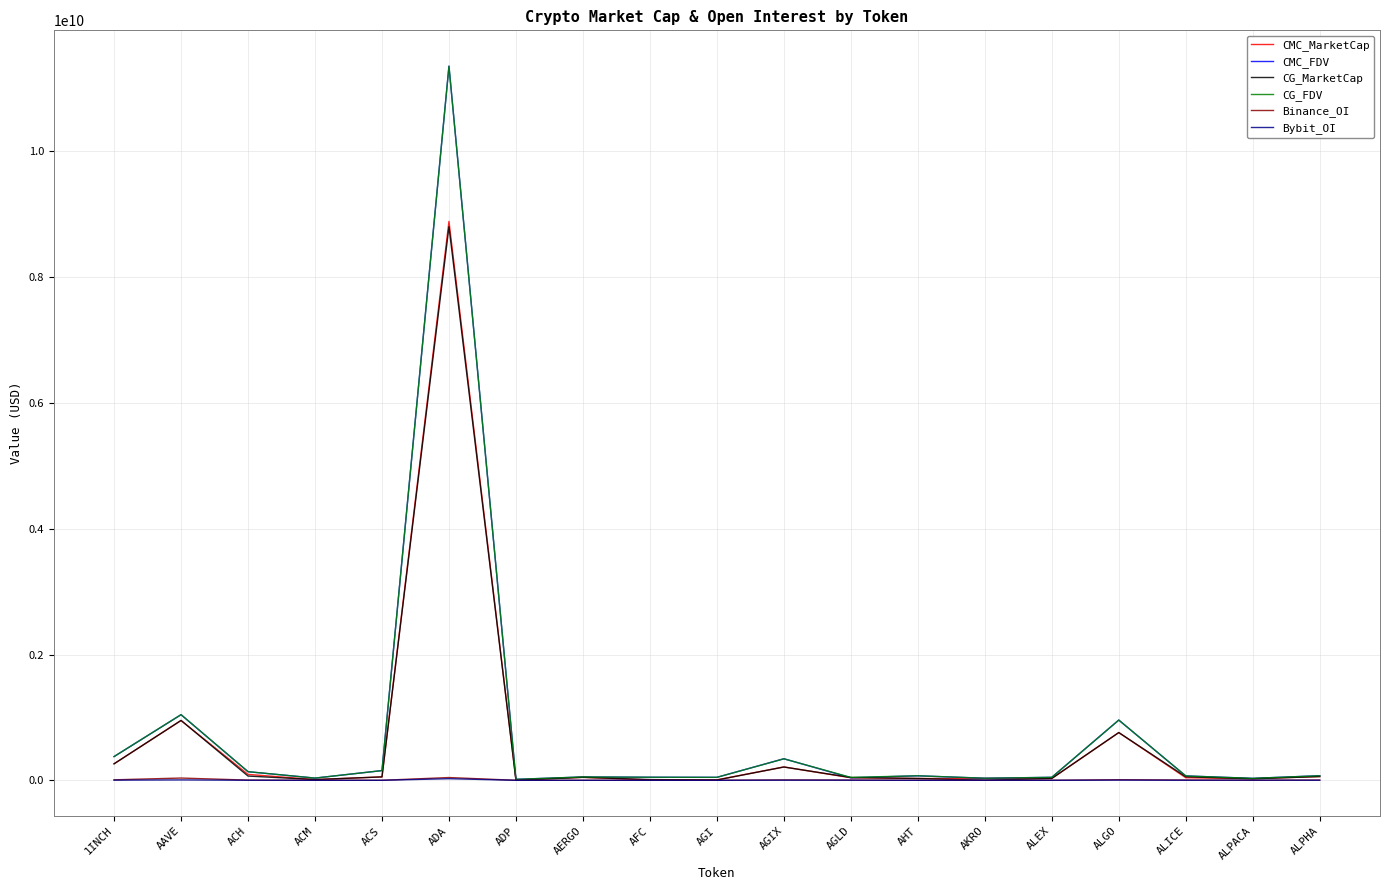

How many lines are shown in the chart?

6